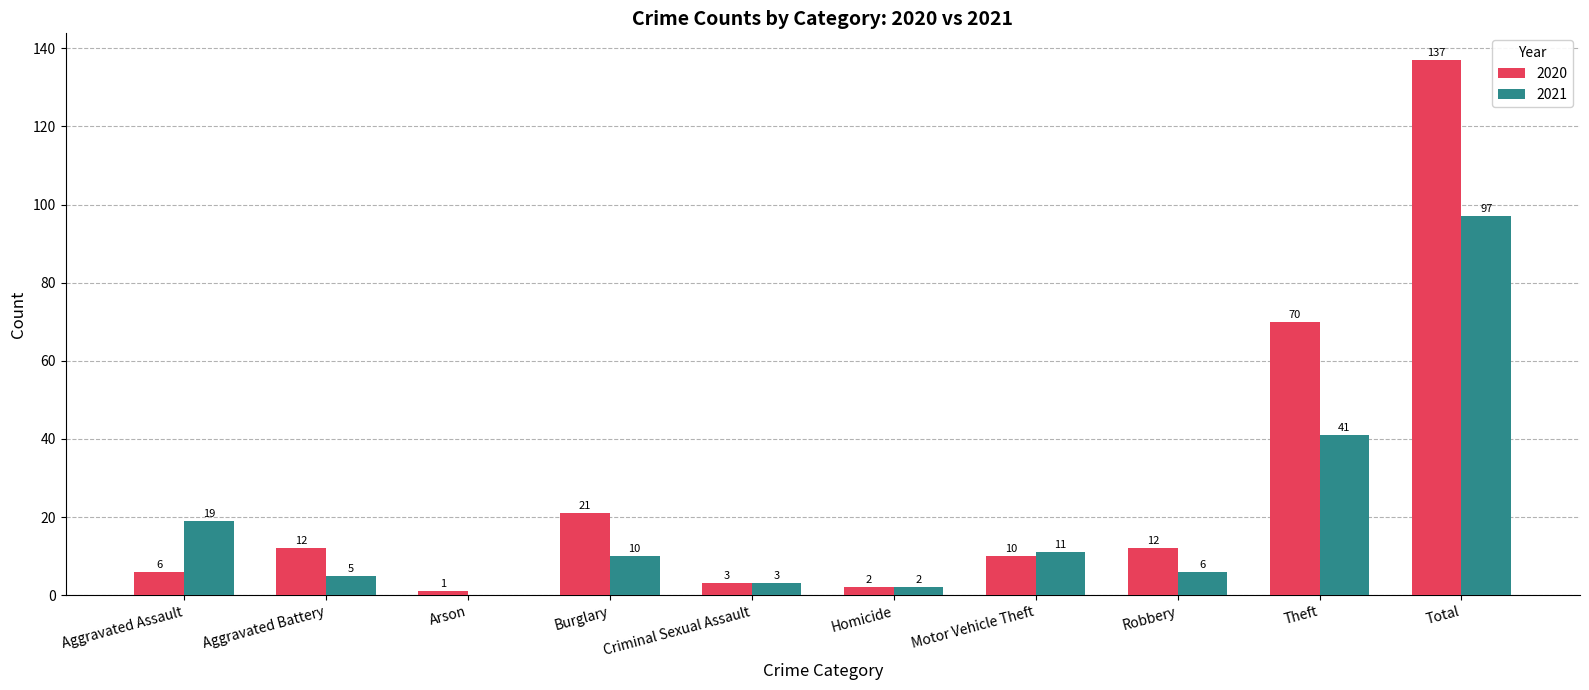

Is the value of 2021 at Aggravated Battery greater than the value of 2020 at Motor Vehicle Theft?

No